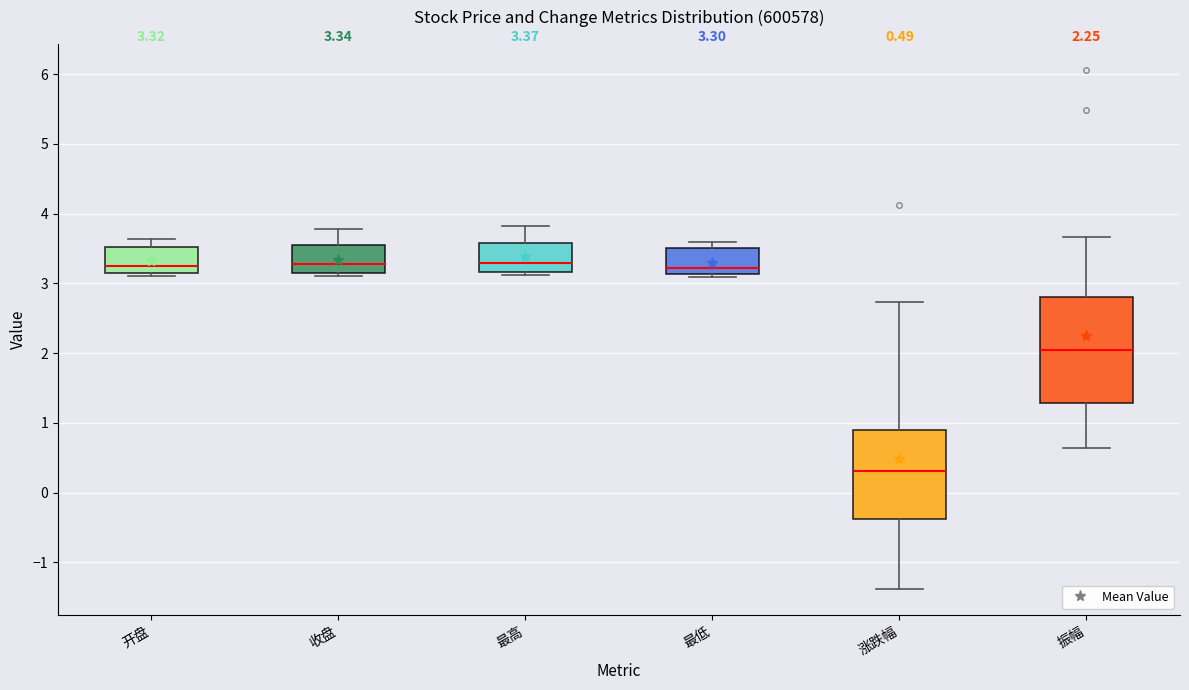

Which box is the tallest, from its lower edge to its upper edge?

振幅